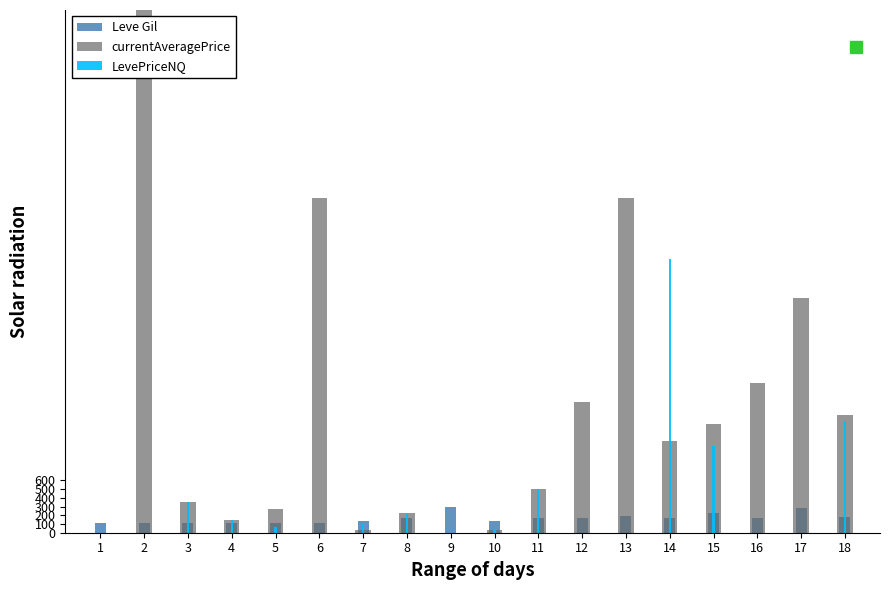

How many values in the Leve Gil series exceed 169?

6